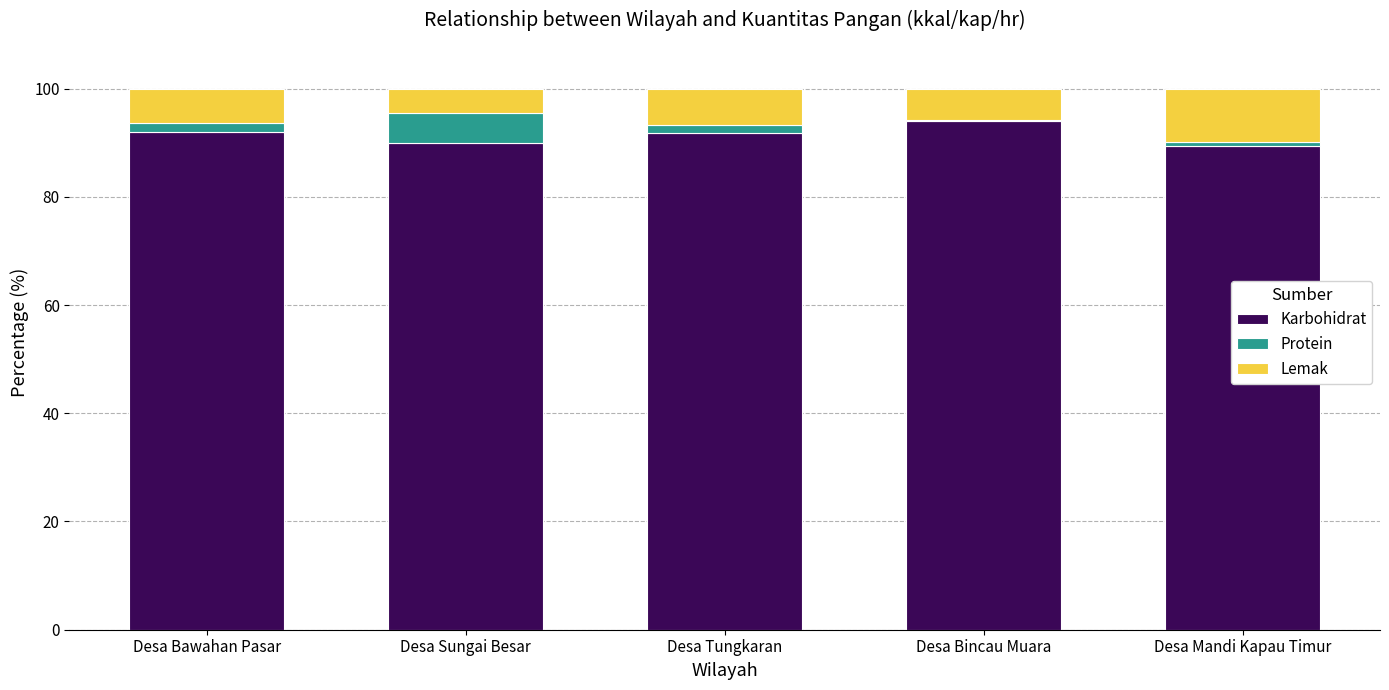

True or false: Karbohidrat has a value of 89.9 at Desa Sungai Besar.

True